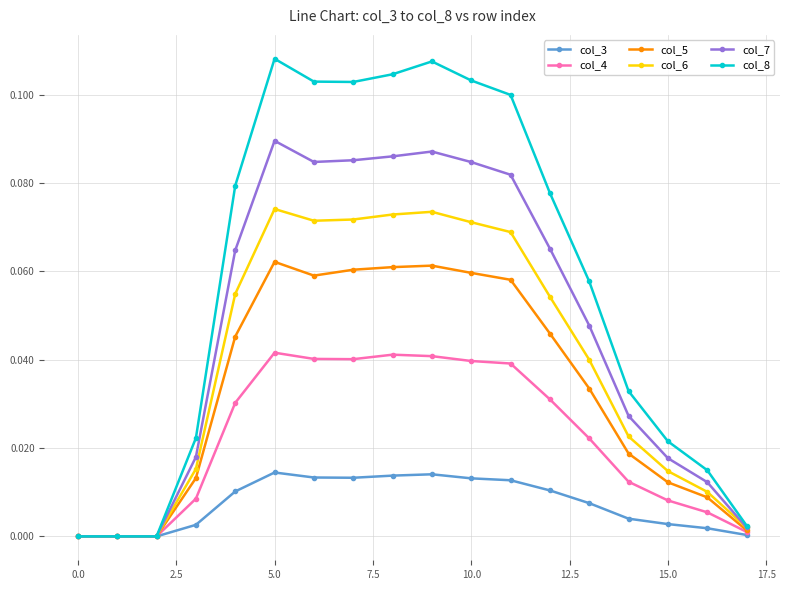

True or false: col_7 has more than 1 points higher than both neighbors.

True